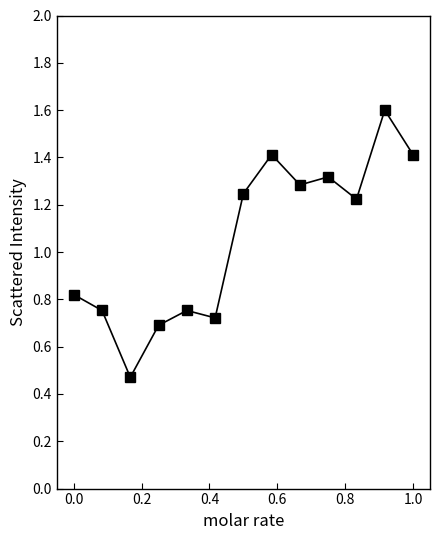

How many interior local valleys (lower than both neighbors) does the data have?

4